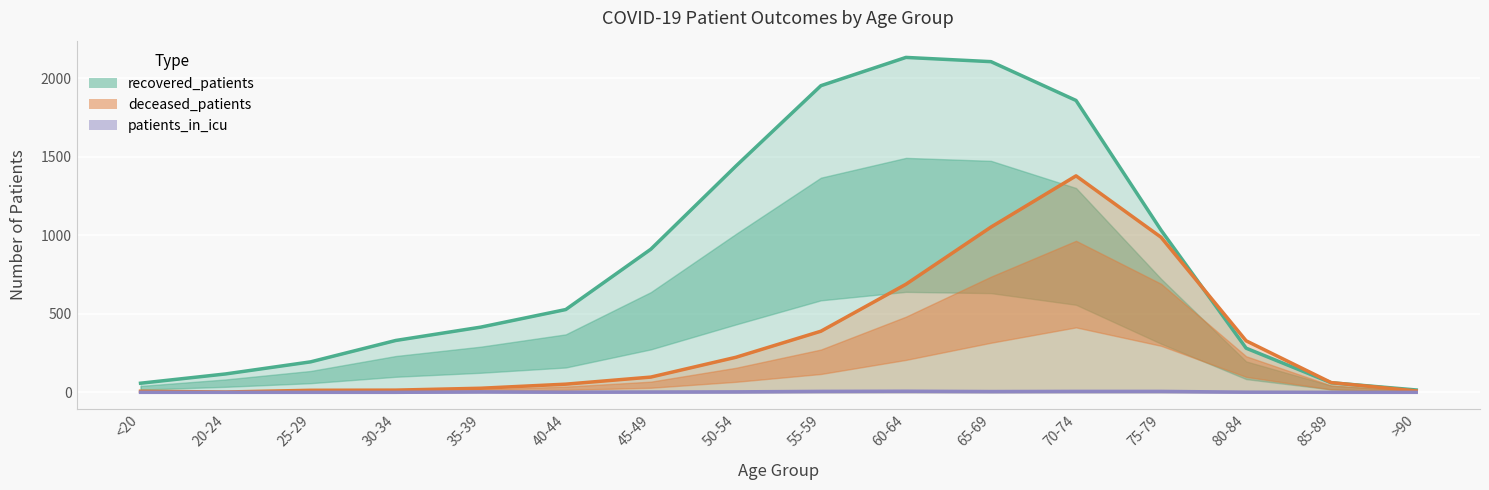

What is the difference between the patients_in_icu values at 70-74 and 40-44?

5